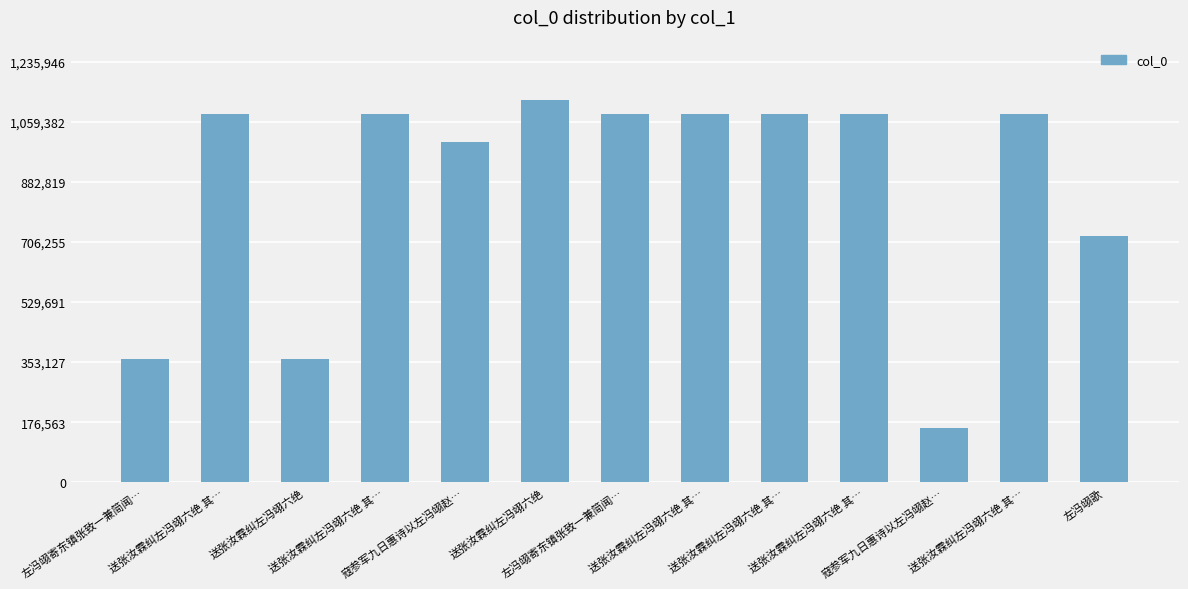

Rank the categories by value from highest to lowest.

送张汝霖纠左冯翊六绝, 送张汝霖纠左冯翊六绝 其…, 送张汝霖纠左冯翊六绝 其…, 送张汝霖纠左冯翊六绝 其…, 送张汝霖纠左冯翊六绝 其…, 送张汝霖纠左冯翊六绝 其…, 送张汝霖纠左冯翊六绝 其…, 左冯翊寄东镇张致一兼简闻…, 寇参军九日惠诗以左冯翊赵…, 左冯翊歌, 左冯翊寄东镇张致一兼简闻…, 送张汝霖纠左冯翊六绝, 寇参军九日惠诗以左冯翊赵…